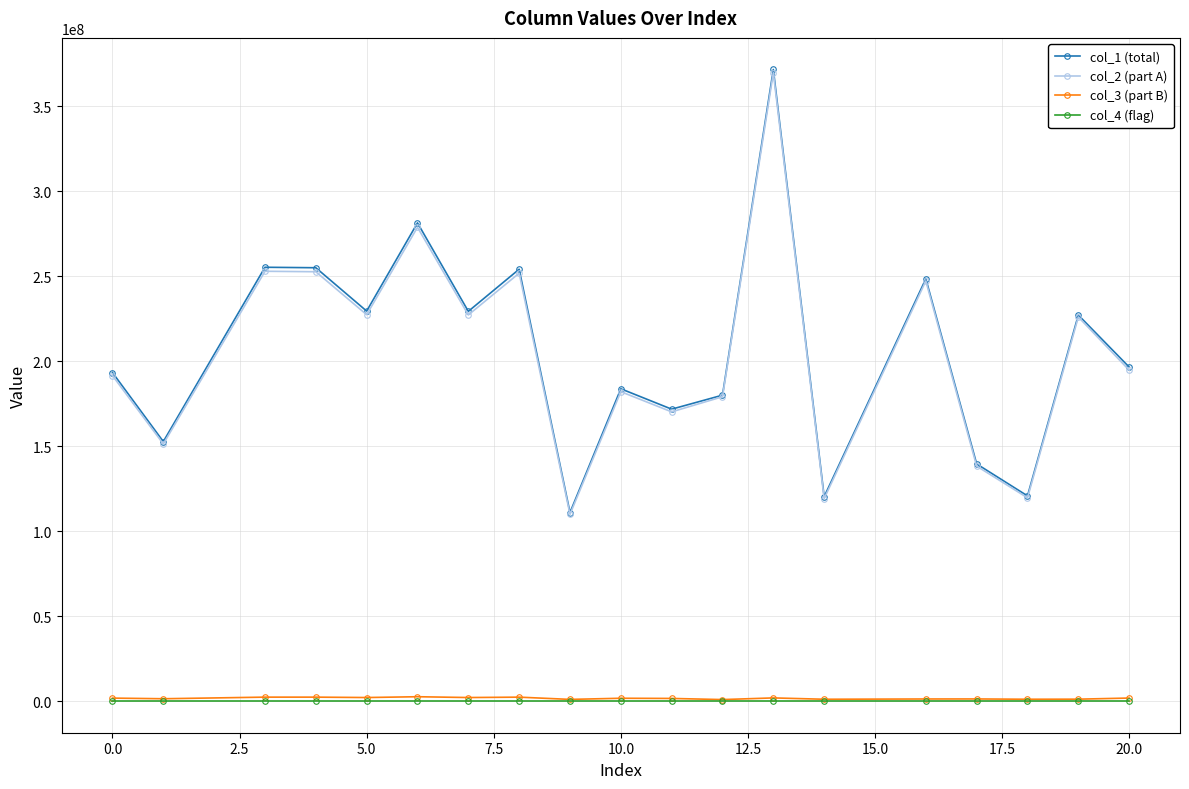

How many data points does each series have?

19